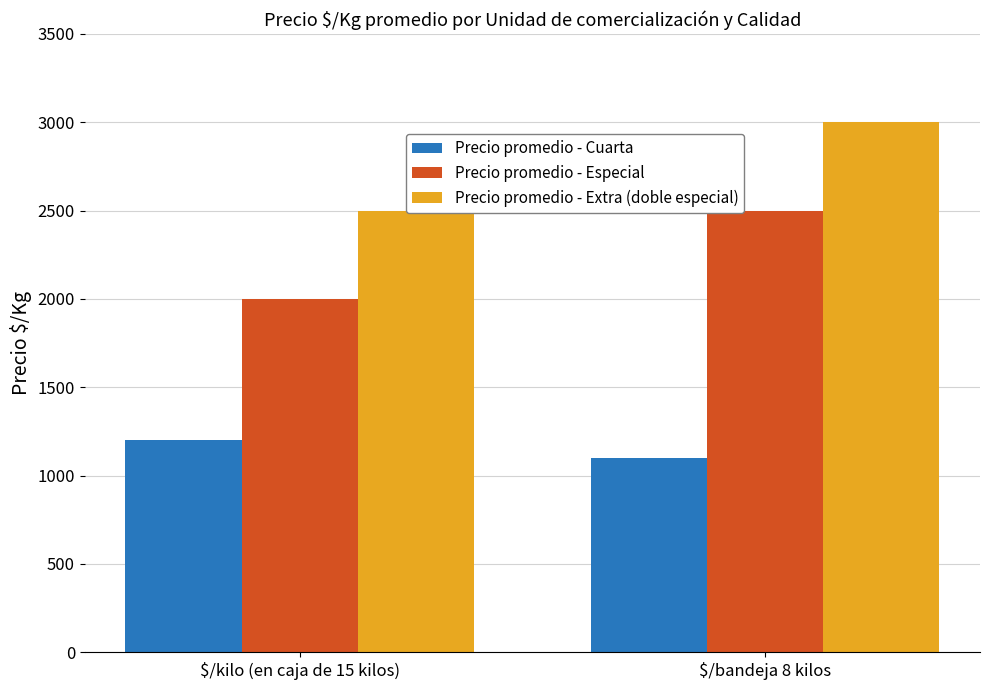

List the series in order of their peak value, lowest first.

Precio promedio - Cuarta, Precio promedio - Especial, Precio promedio - Extra (doble especial)